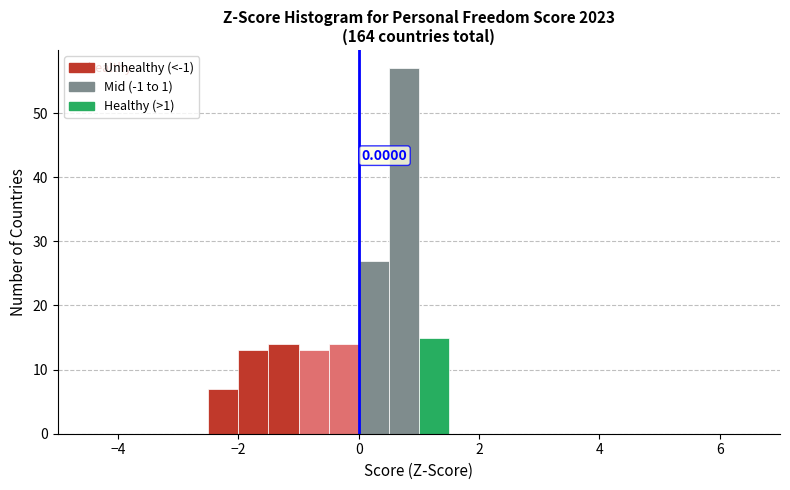

Around what value on the x-axis is the tallest bar? Give the approximate position of its centre, as read against the axis.

0.8